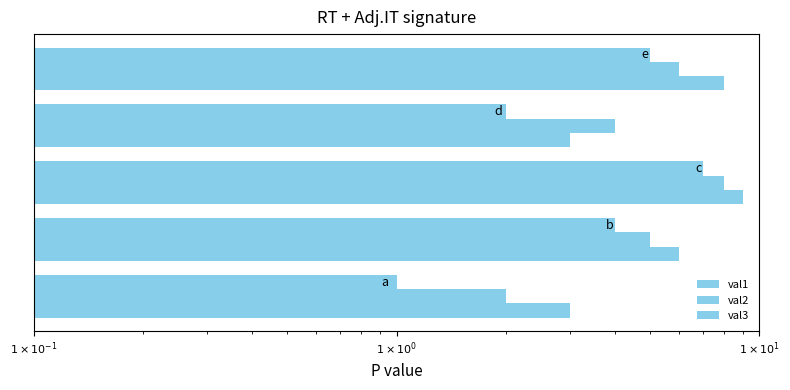

What is the smallest value displayed?

1